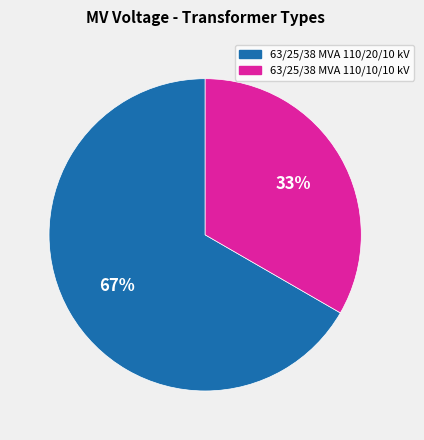

To the nearest percent, what portion does 63/25/38 MVA 110/20/10 kV represent?

67%